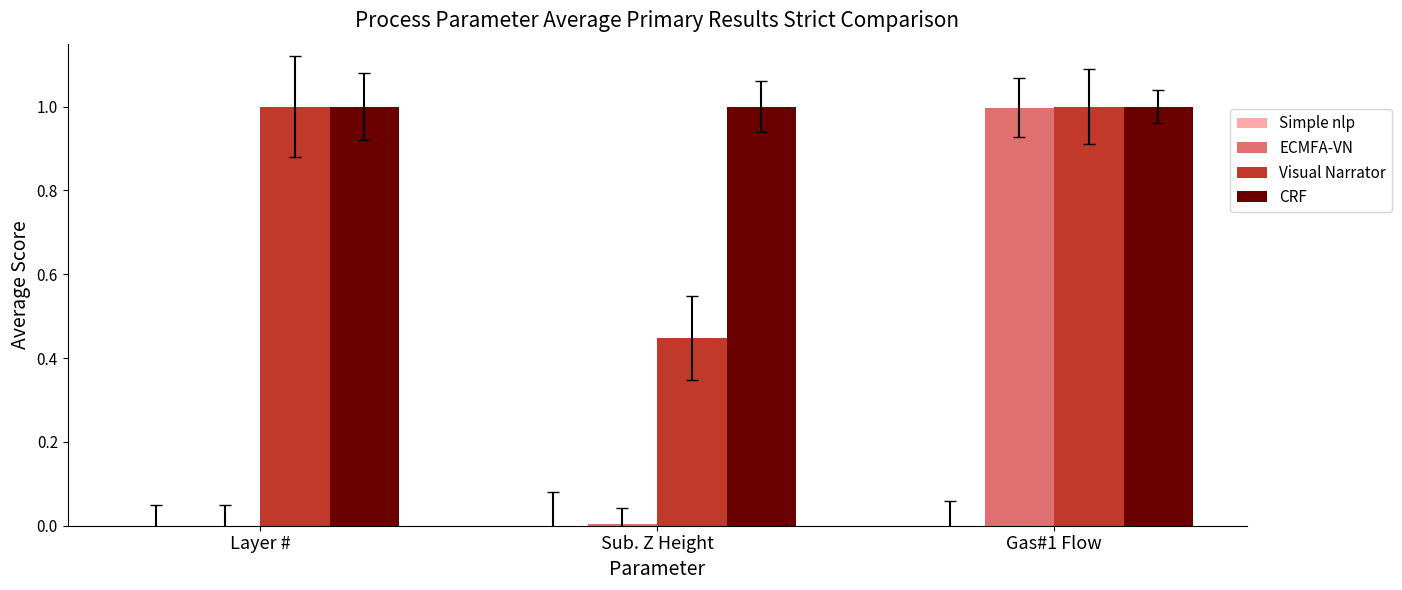

Which series changed the most between Layer # and Gas#1 Flow?

ECMFA-VN